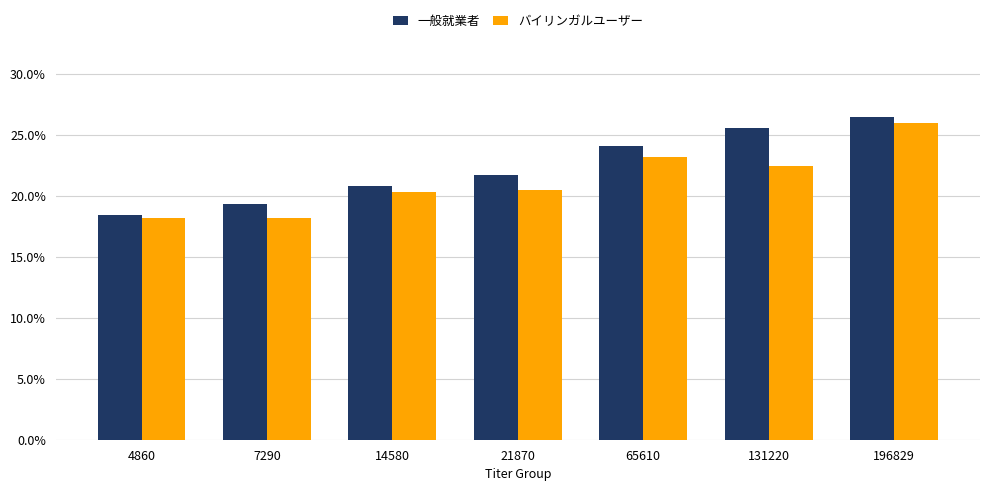

What are all the series names shown in the legend?

一般就業者, バイリンガルユーザー